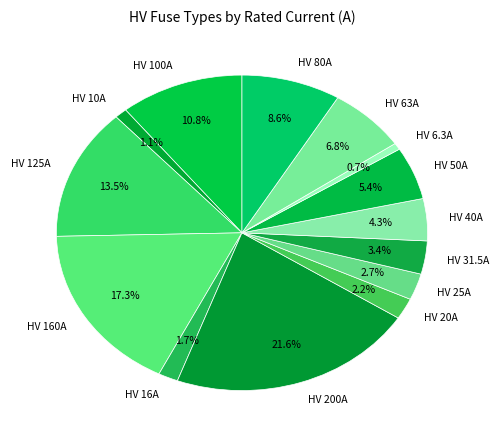

Combined, do HV 160A and HV 6.3A account for over 50%?

No